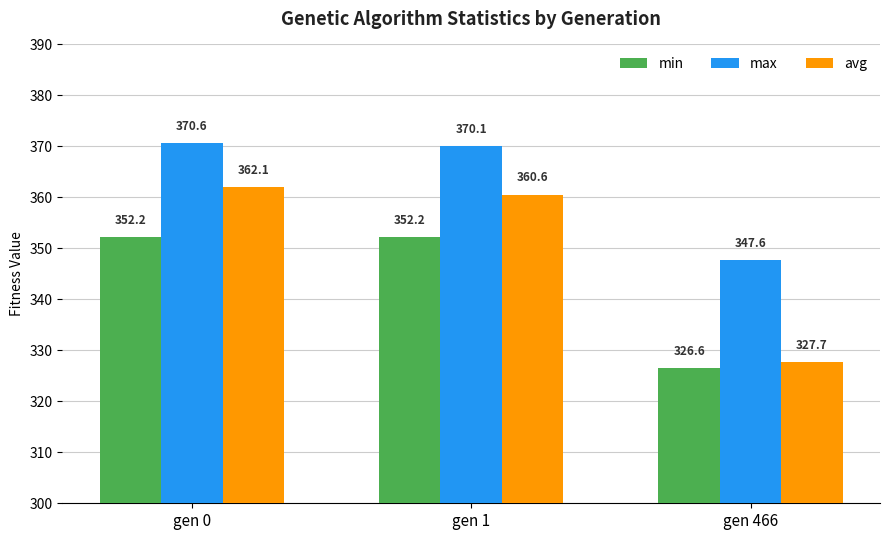

Reading right to left, list all the values displayed in this chart.

min: gen 466=326.6	gen 1=352.2	gen 0=352.2
max: gen 466=347.6	gen 1=370.1	gen 0=370.6
avg: gen 466=327.7	gen 1=360.6	gen 0=362.1